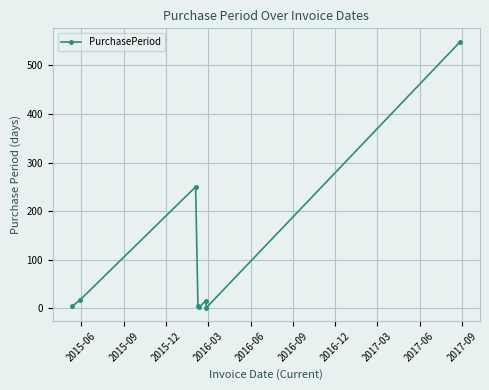

True or false: the data has more than 1 interior local peaks.

True